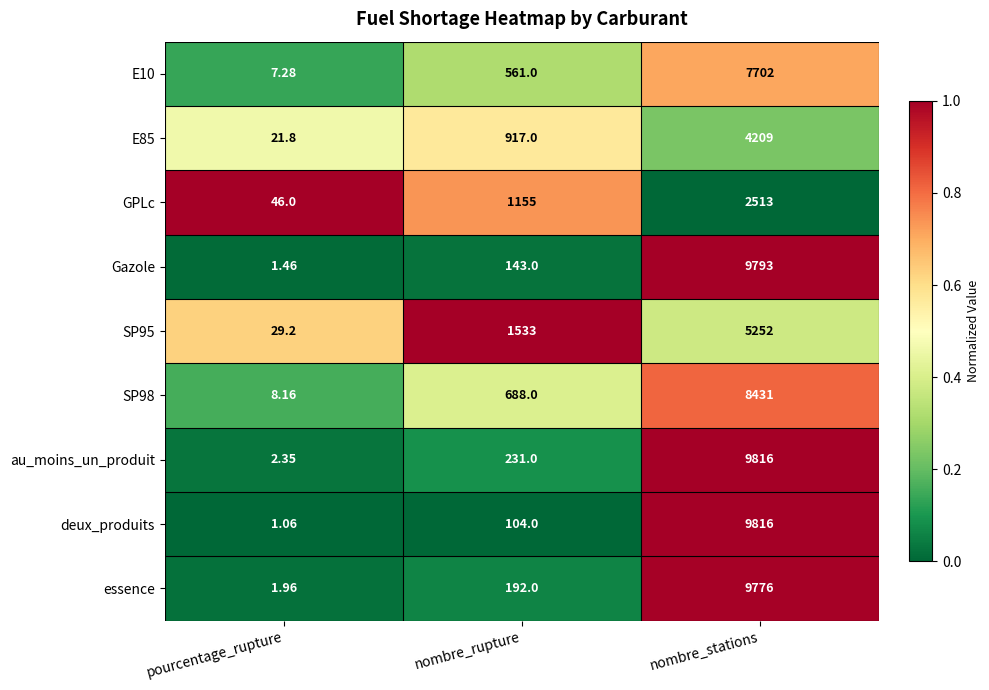

Between pourcentage_rupture and nombre_stations, which series saw the biggest shift?

deux_produits